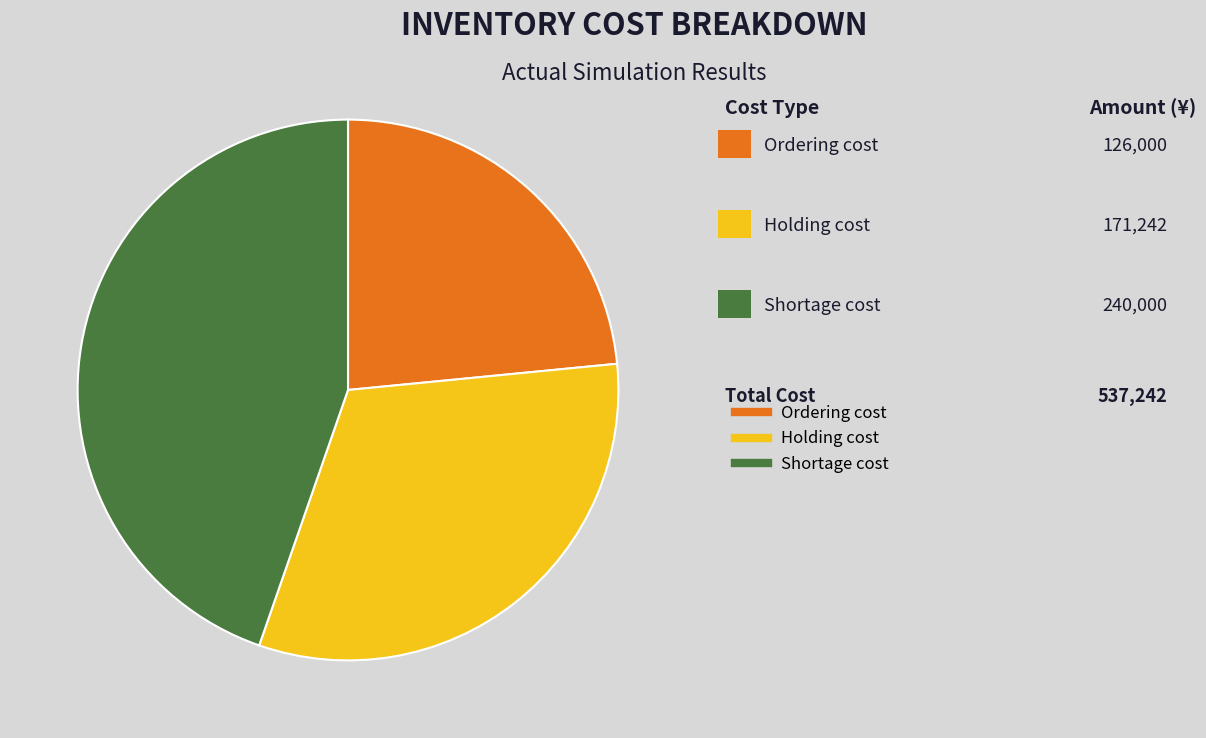

The Shortage cost slice represents 36% of the pie. True or false?

False